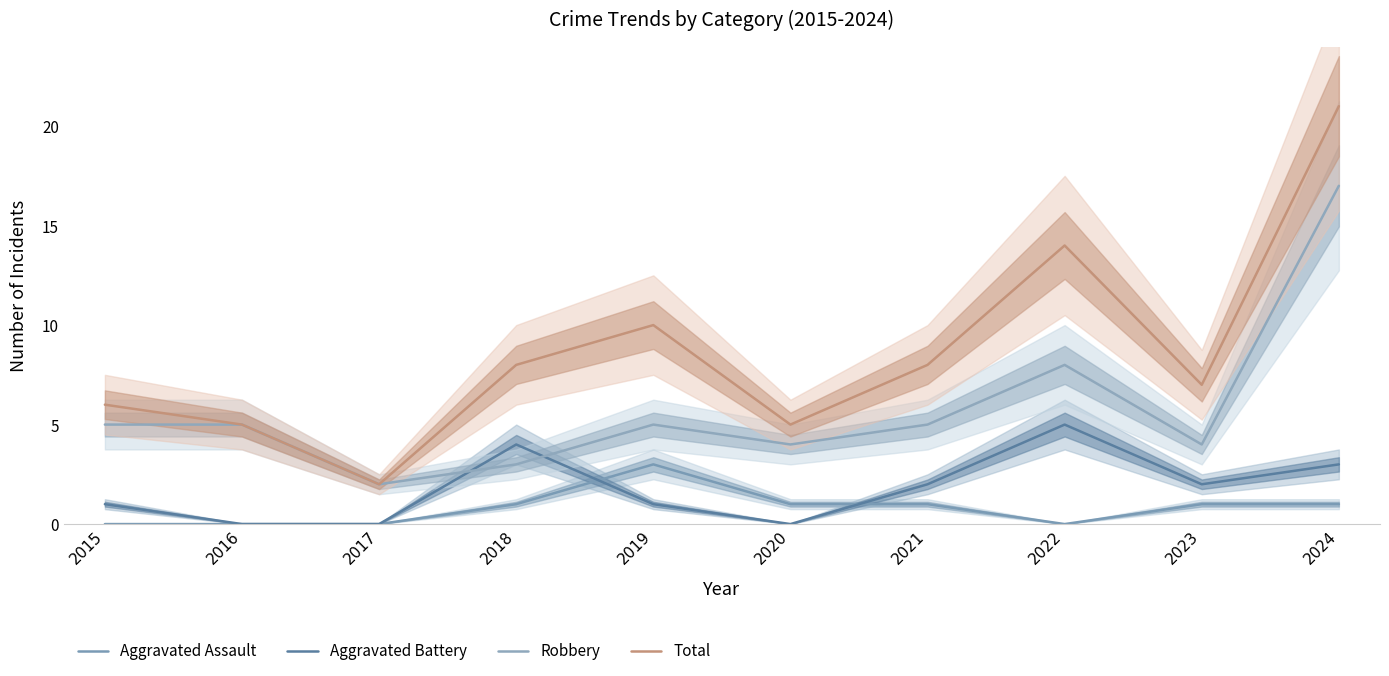

Read the Aggravated Battery value at 2018.

4